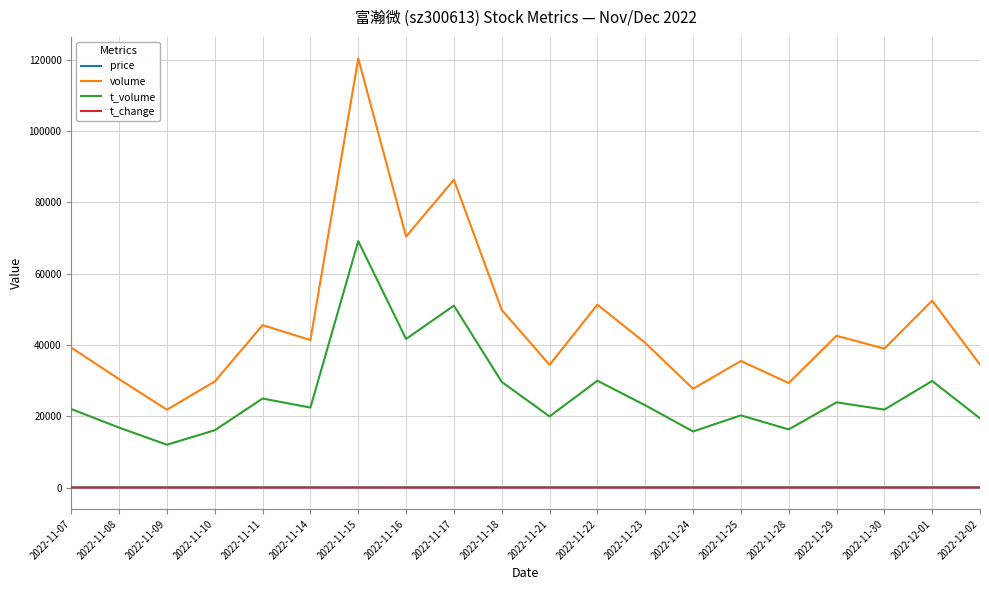

True or false: t_volume has a value of 51037.0 at 2022-11-17.

True